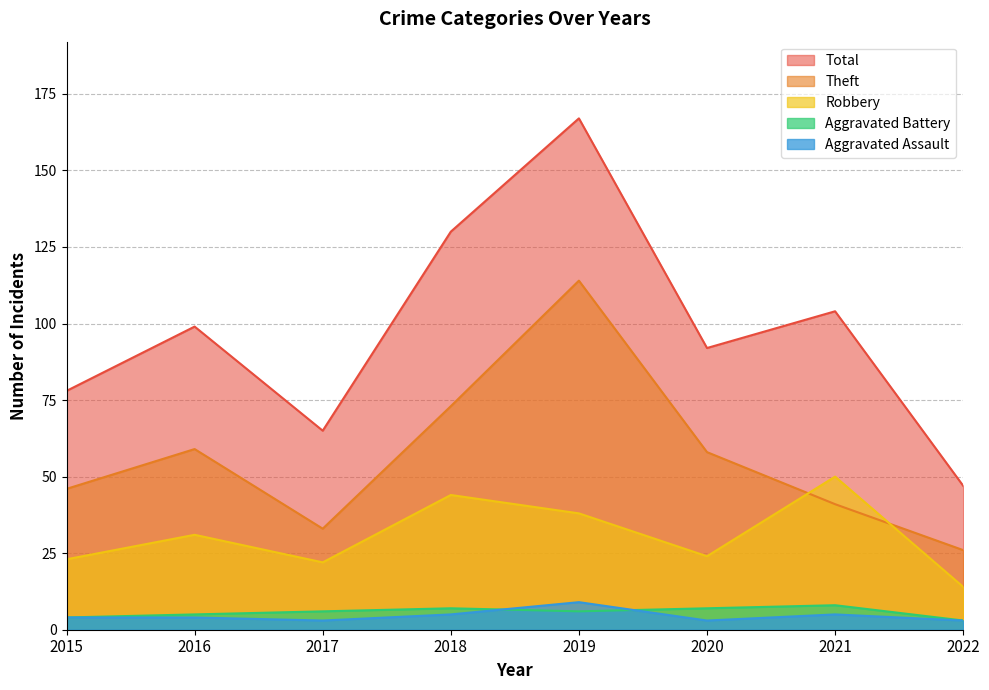

What is the value of the Aggravated Battery point at the 1st from the left?

4